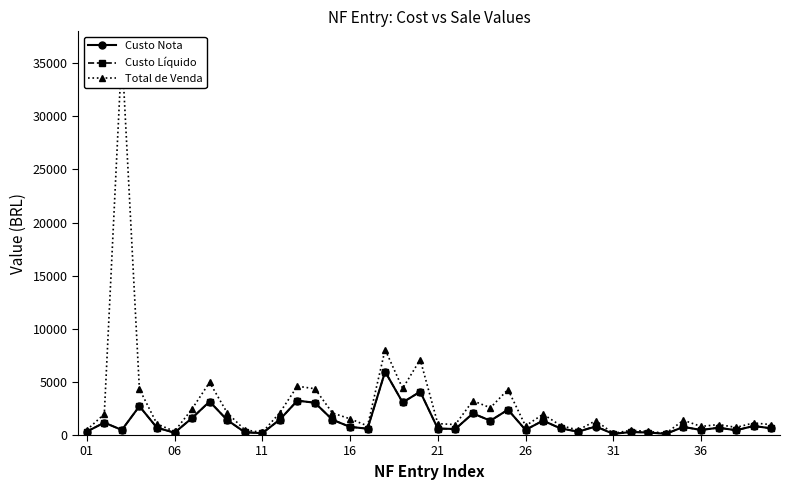

Does the chart have visible grid lines?

No